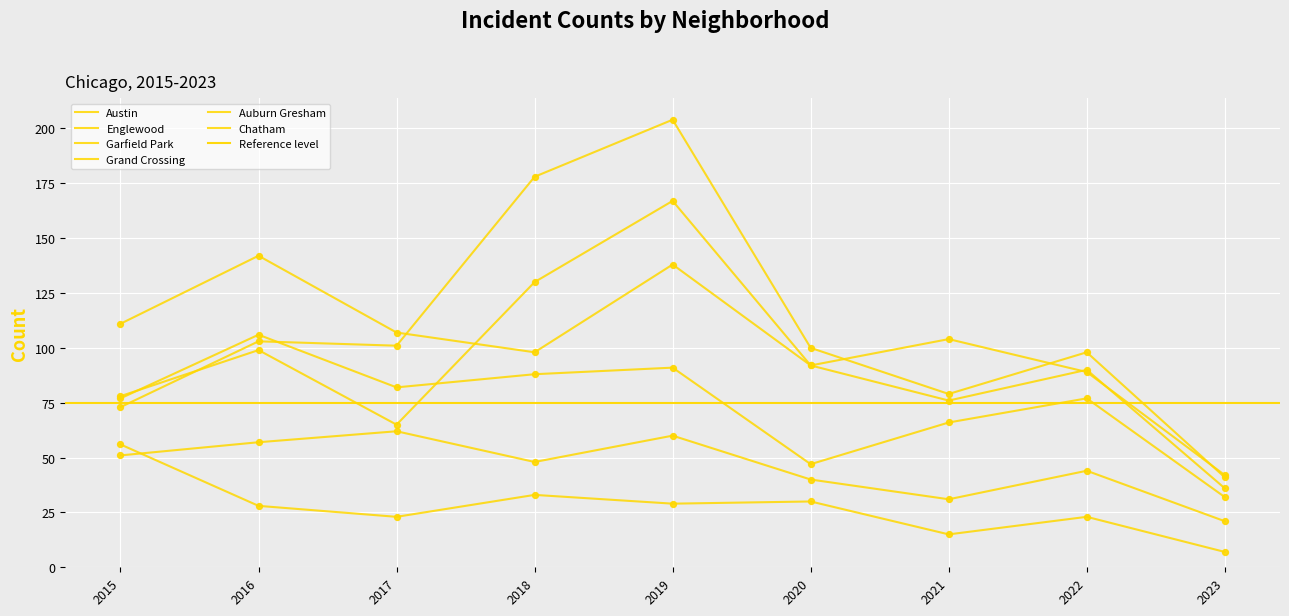

What are all the series names shown in the legend?

Austin, Englewood, Garfield Park, Grand Crossing, Auburn Gresham, Chatham